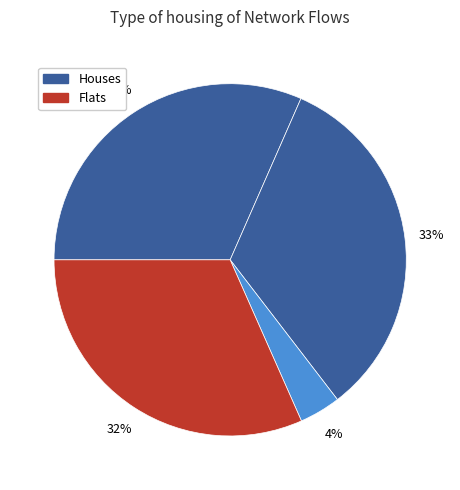

How many slices are in this pie chart?

4